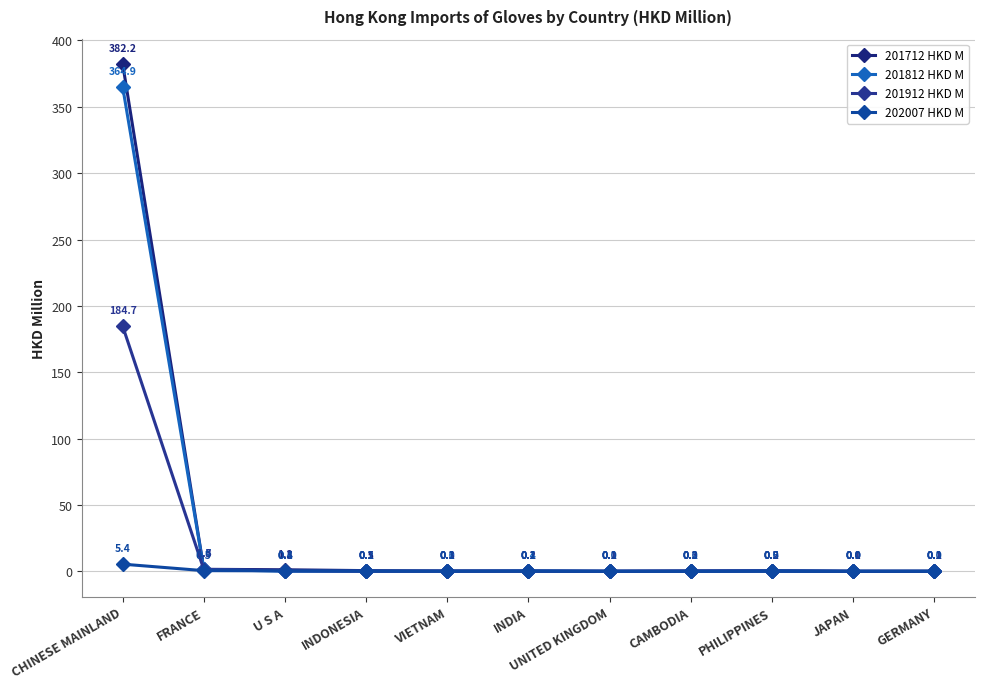

At which label is 202007 HKD M closest to 2?

FRANCE